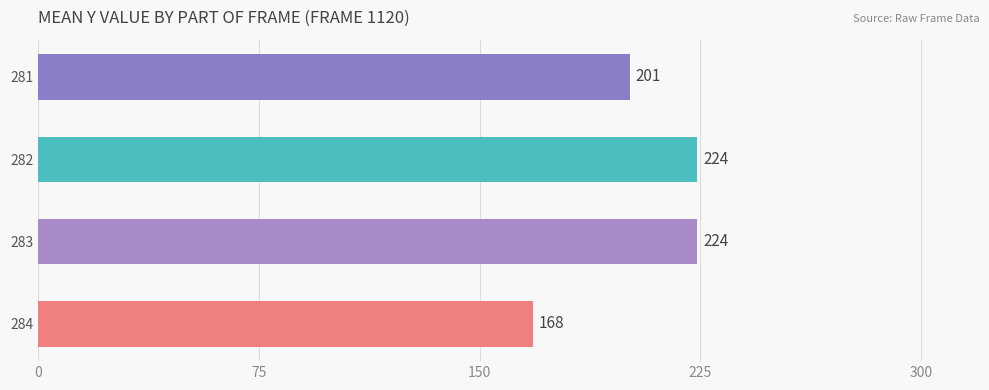

What is the maximum value shown in the chart?

224